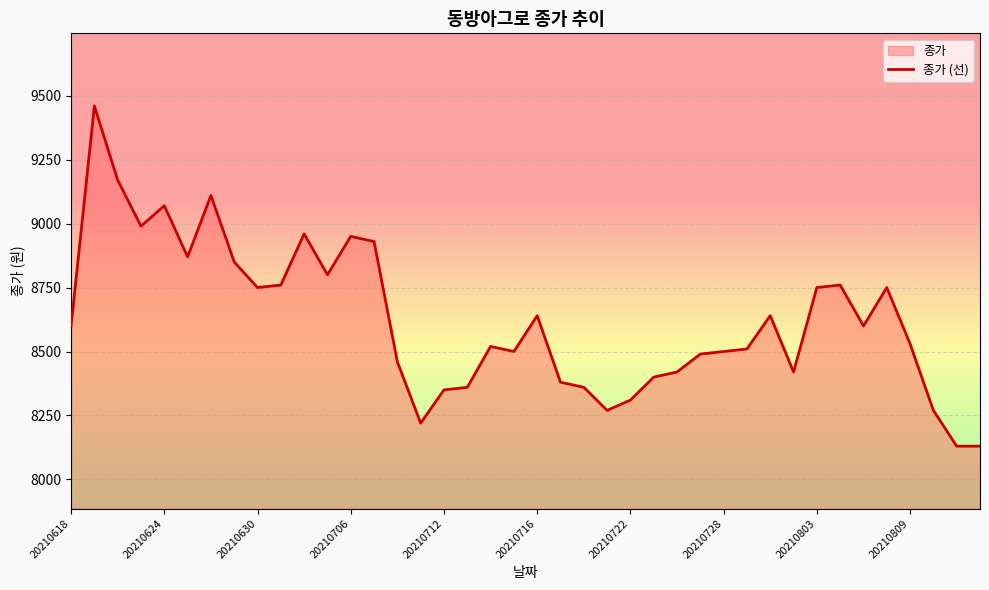

How many values are below 8600?

20